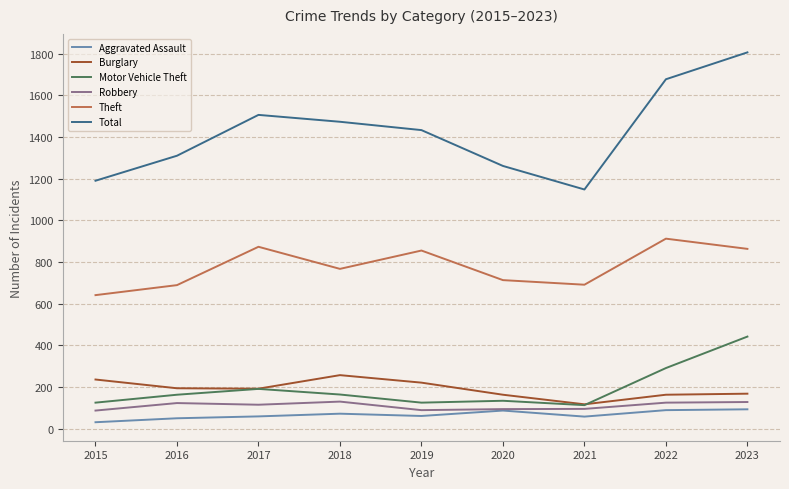

Which series has the widest spread of values?

Total